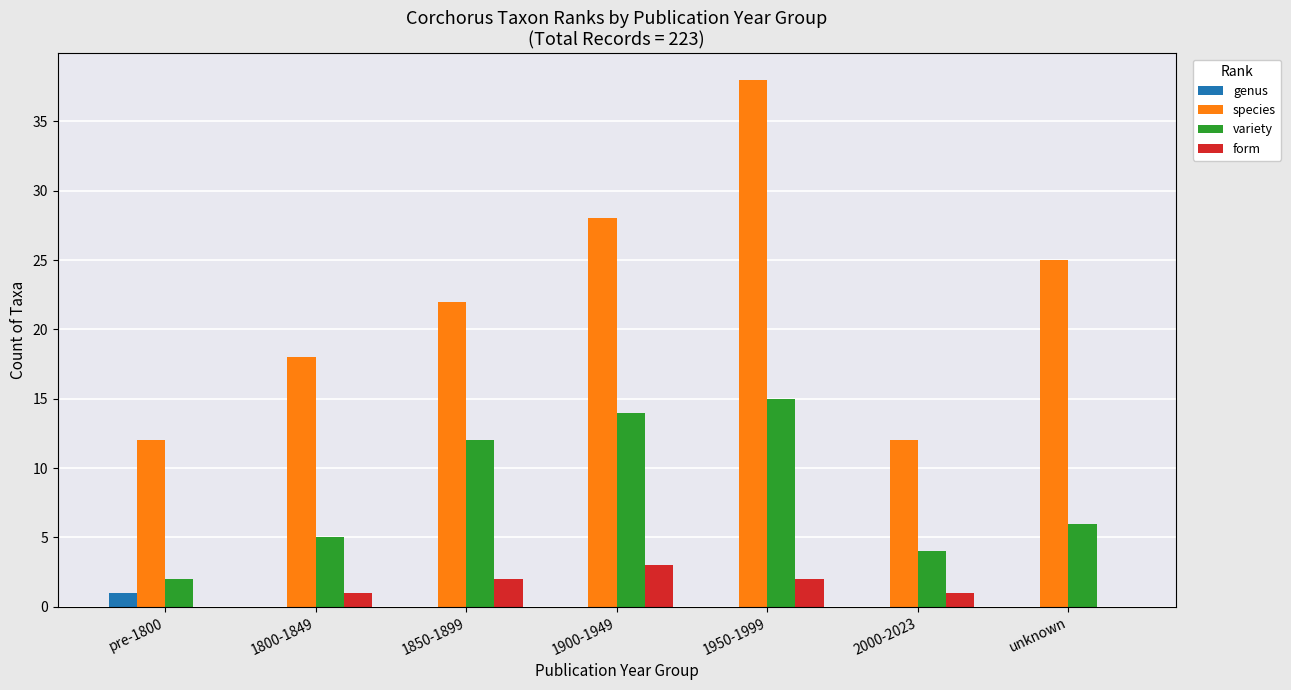

Which category has the highest value across all series?

1950-1999